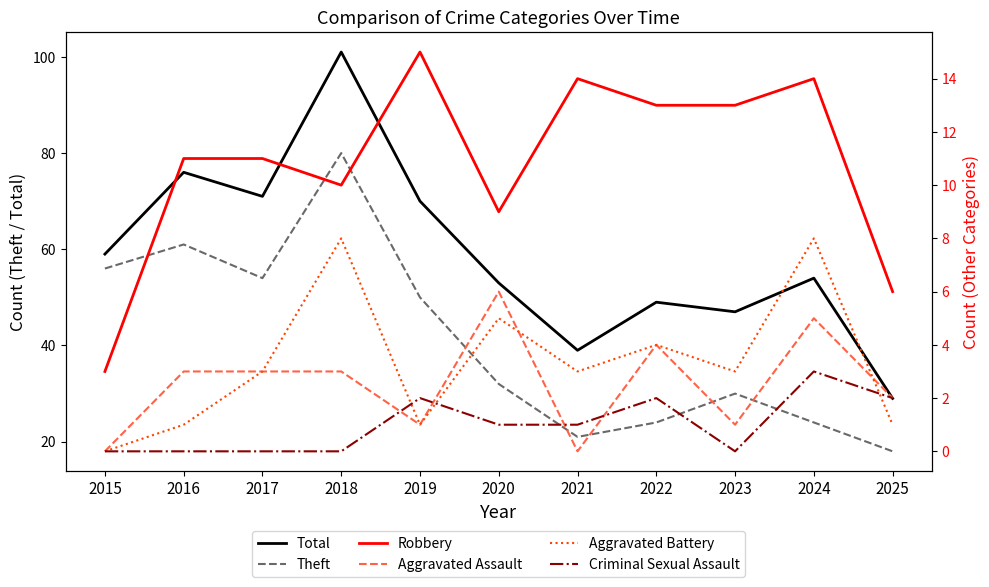

At which label does Aggravated Assault reach its minimum?

2015